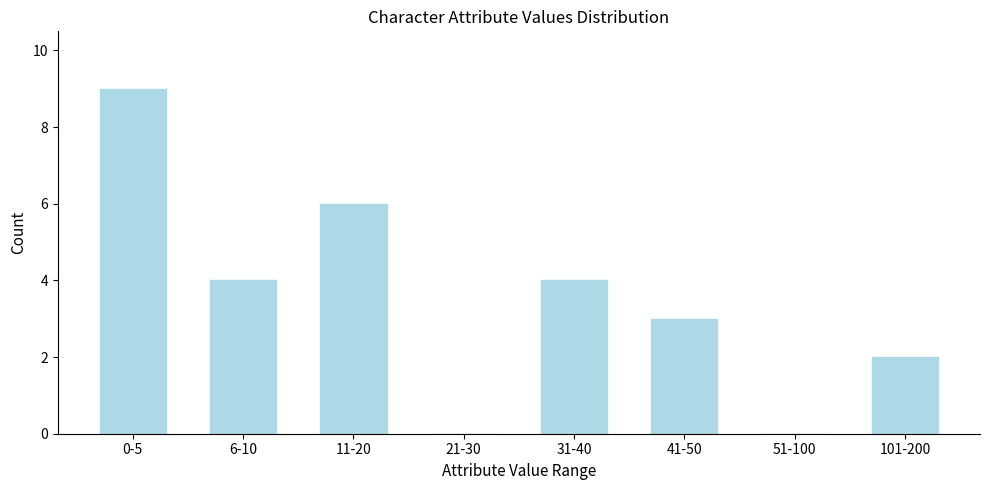

Reading left to right, transcribe all the data shown in this chart.

0-5=9	6-10=4	11-20=6	21-30=0	31-40=4	41-50=3	51-100=0	101-200=2